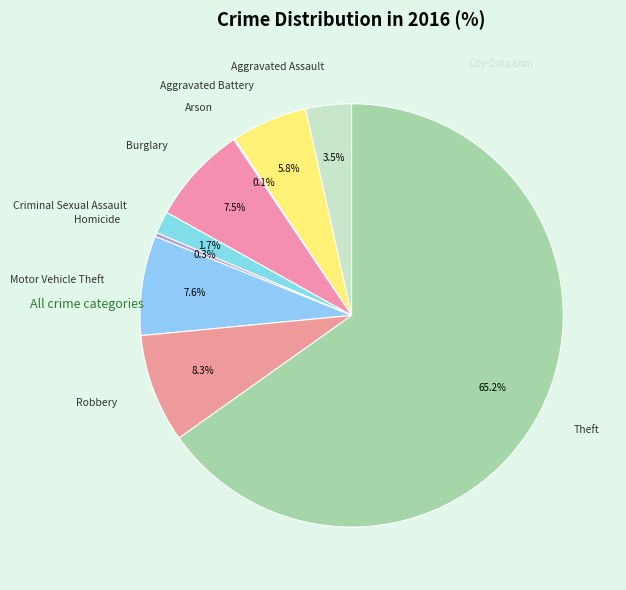

Does Motor Vehicle Theft account for over 50% of the chart?

No